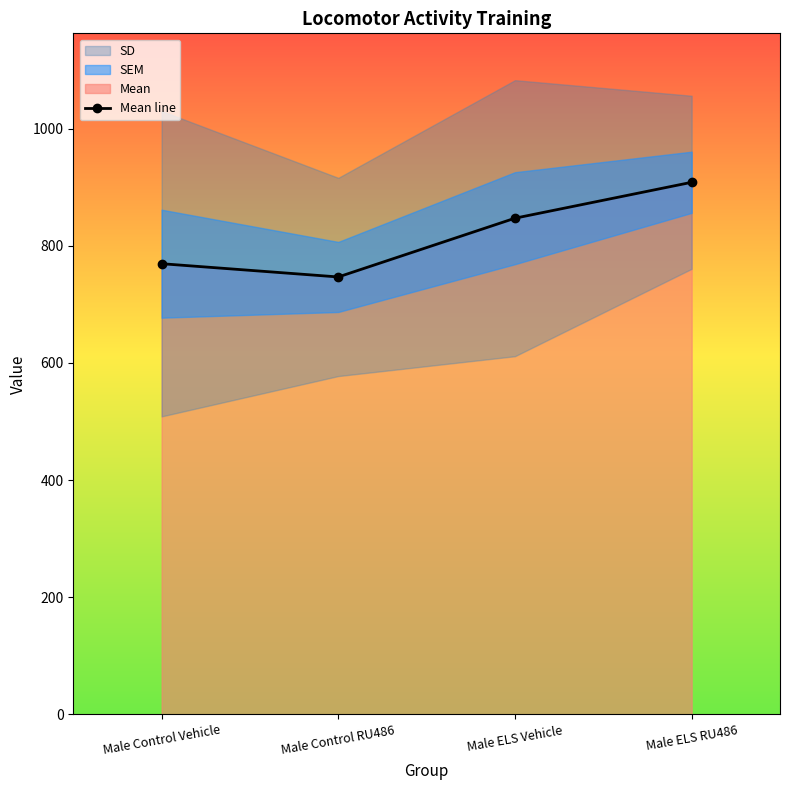

What is the maximum value shown in the chart?

908.6